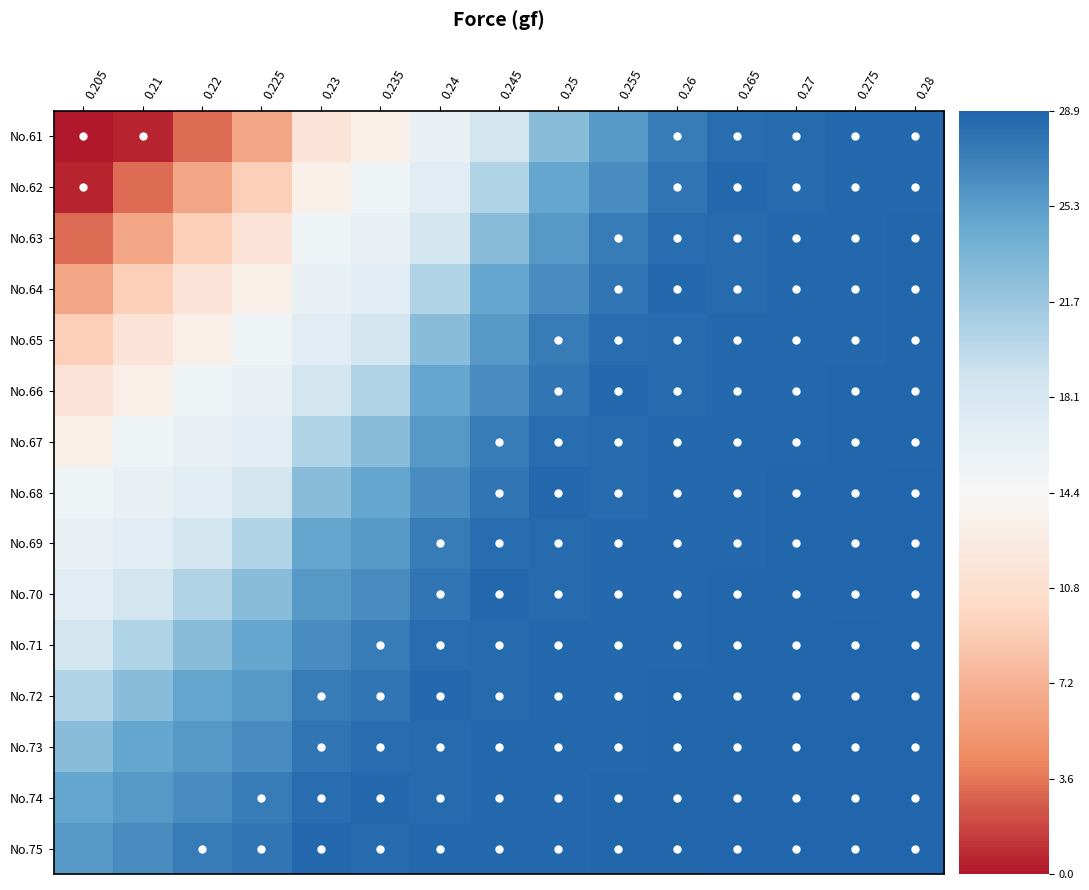

At which category is the sum across all series the highest?

0.28